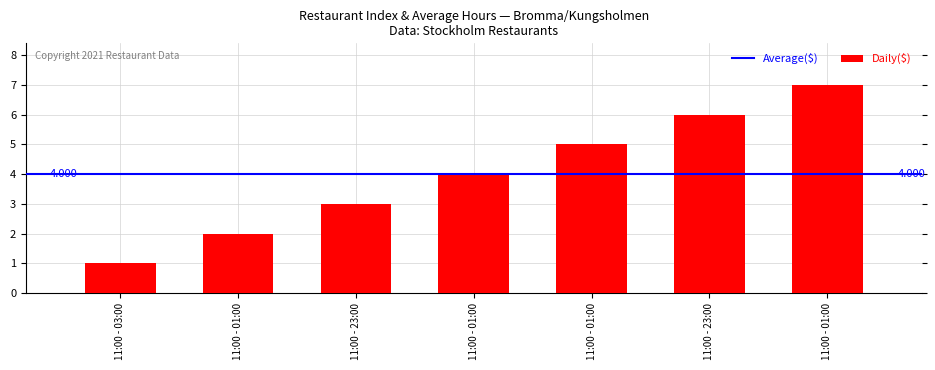

How many bars are there in total?

7